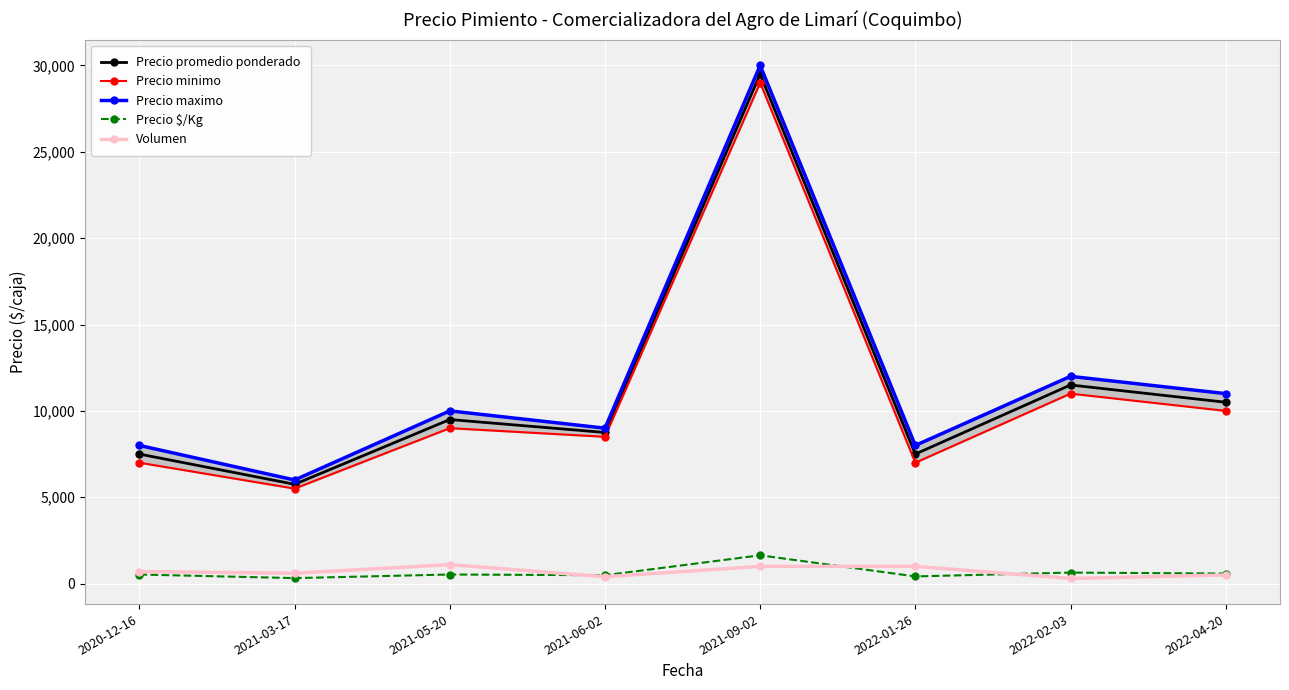

True or false: Precio maximo and Precio $/Kg intersect in this chart.

False